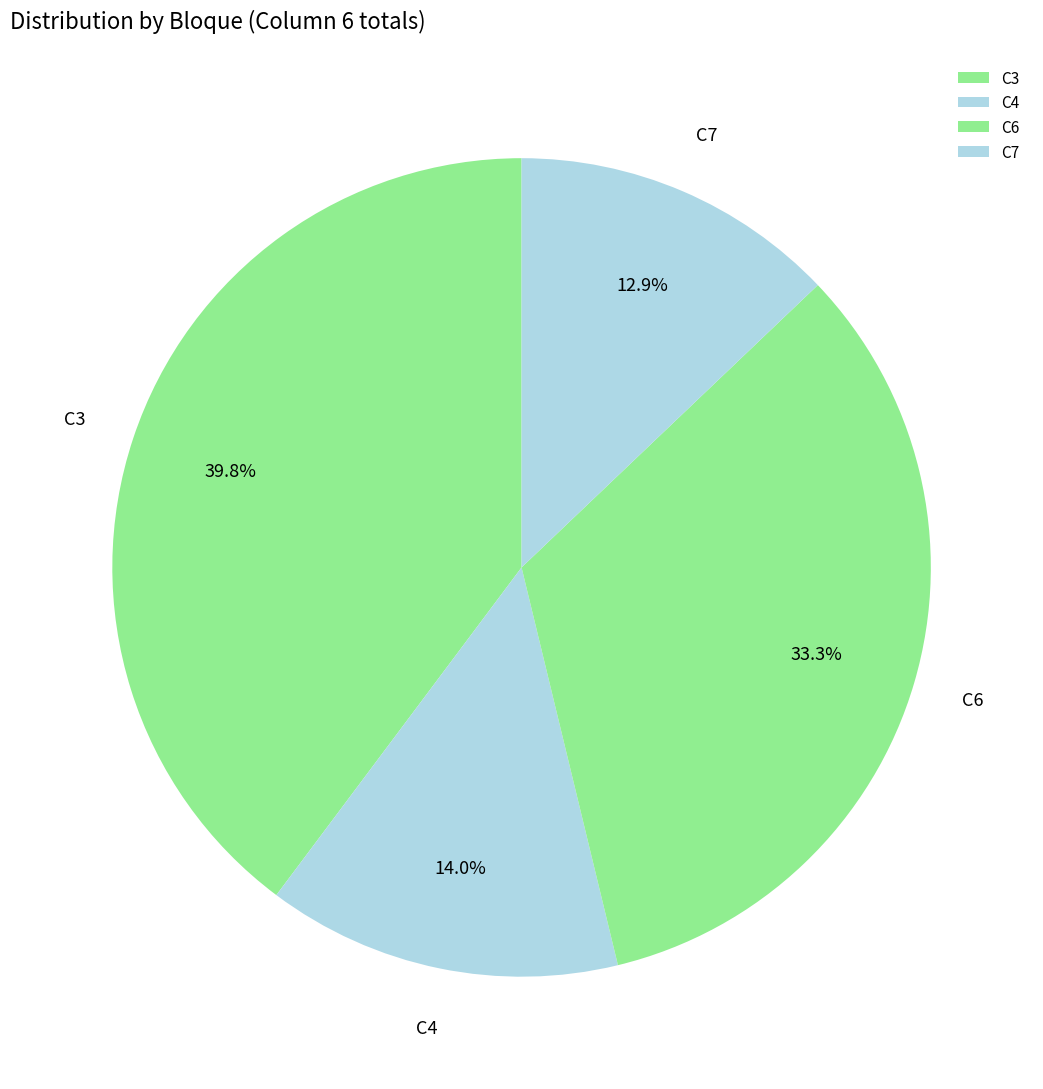

To the nearest percent, what portion does C6 represent?

33%